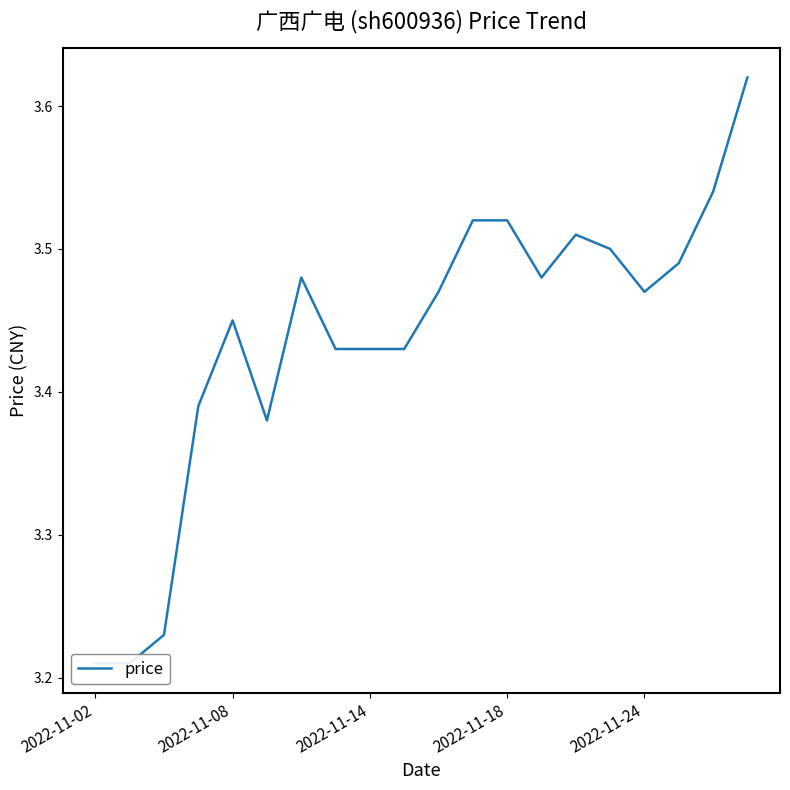

What is the greatest value displayed?

3.6